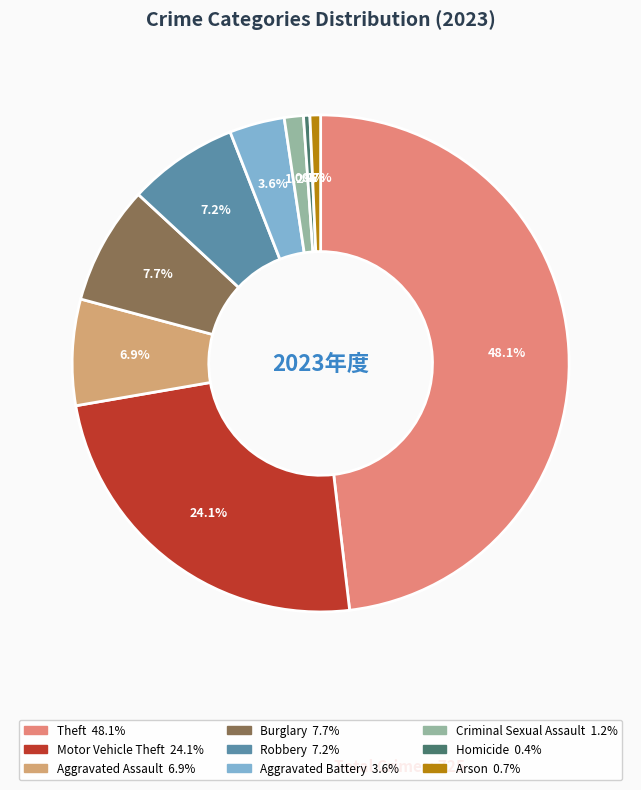

What is the ratio of the value at Robbery to the value at Homicide?

17.3